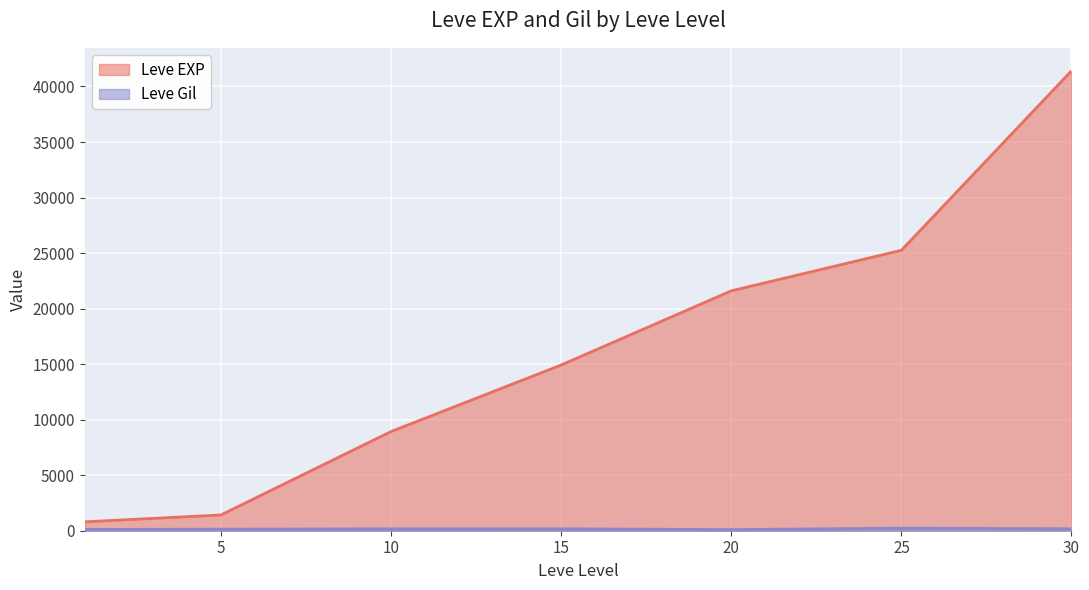

How many lines are shown in the chart?

2